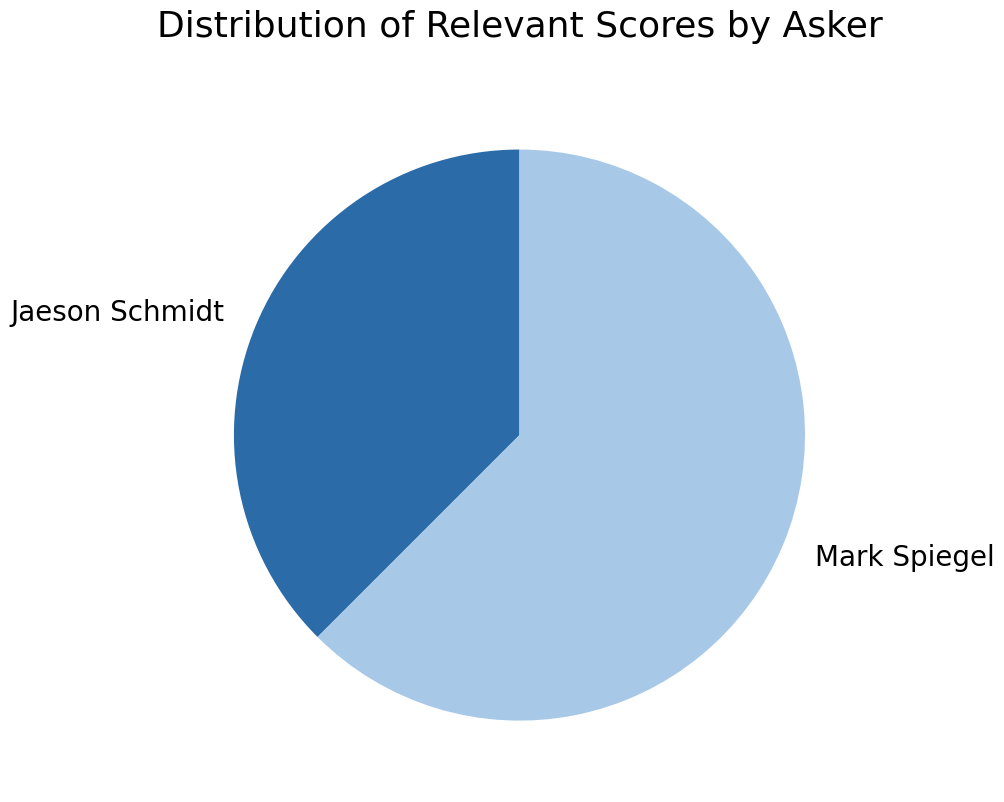

How many slices are in this pie chart?

2